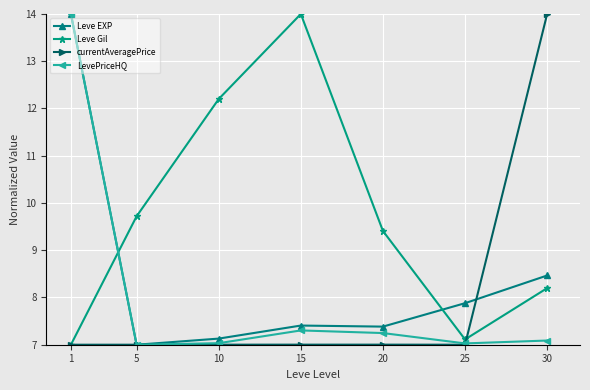

Read the LevePriceHQ value at 20.

7.2